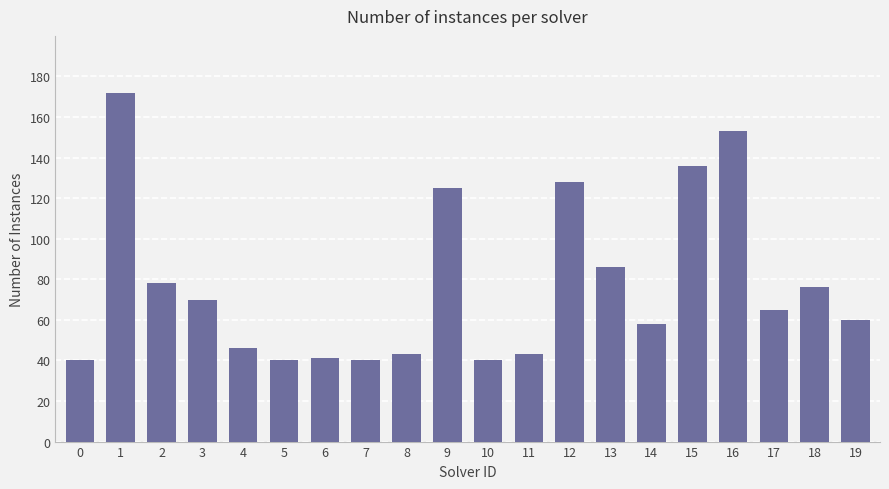

Reading left to right, what are all the values shown in this chart?

0=40	1=172	2=78	3=70	4=46	5=40	6=41	7=40	8=43	9=125	10=40	11=43	12=128	13=86	14=58	15=136	16=153	17=65	18=76	19=60